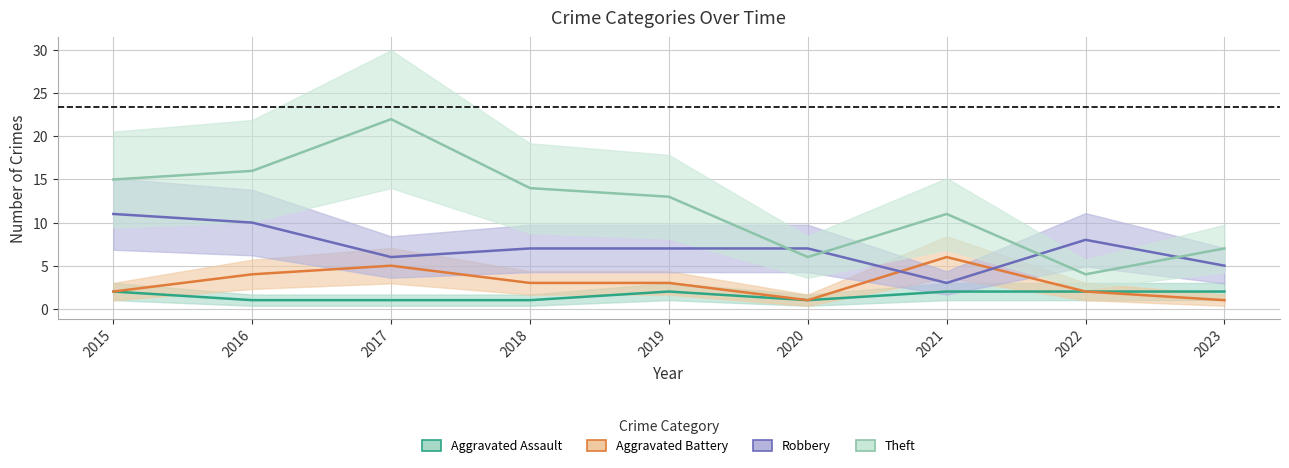

What is the greatest value displayed?

22